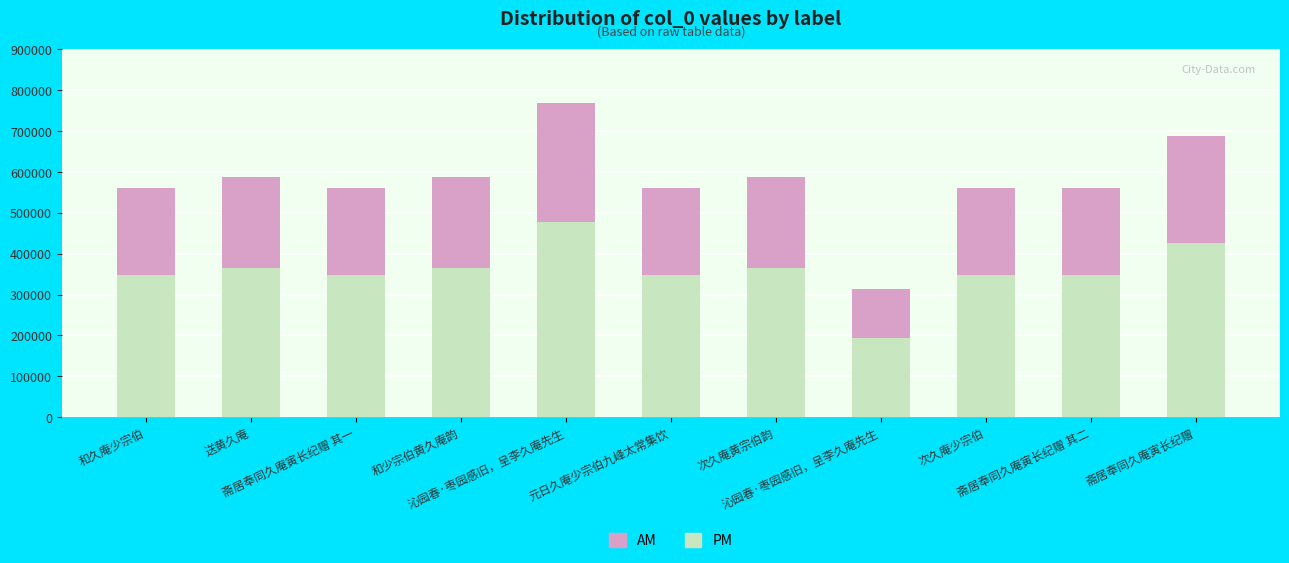

Rank the series by their maximum value, from lowest to highest.

AM, PM